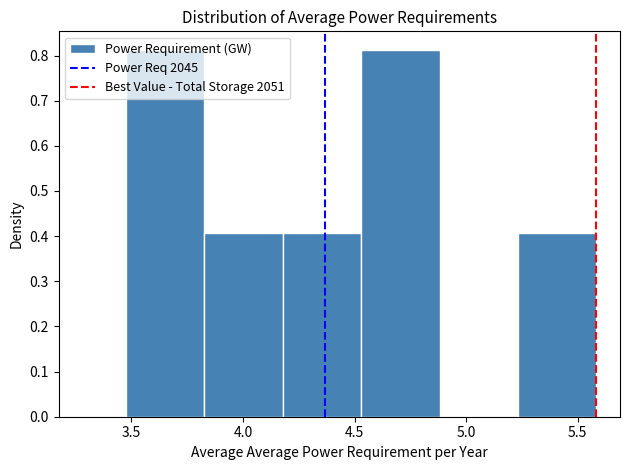

Reading left to right, list every bar in this chart as the range it spans on the x-axis followed by its height. Neither the bar edges nor the heights are printed on the chart, so give them approximately, as read against the axes.

3.45 to 3.85: 0.81
3.85 to 4.20: 0.41
4.20 to 4.55: 0.41
4.55 to 4.90: 0.81
4.90 to 5.25: 0
5.25 to 5.60: 0.41